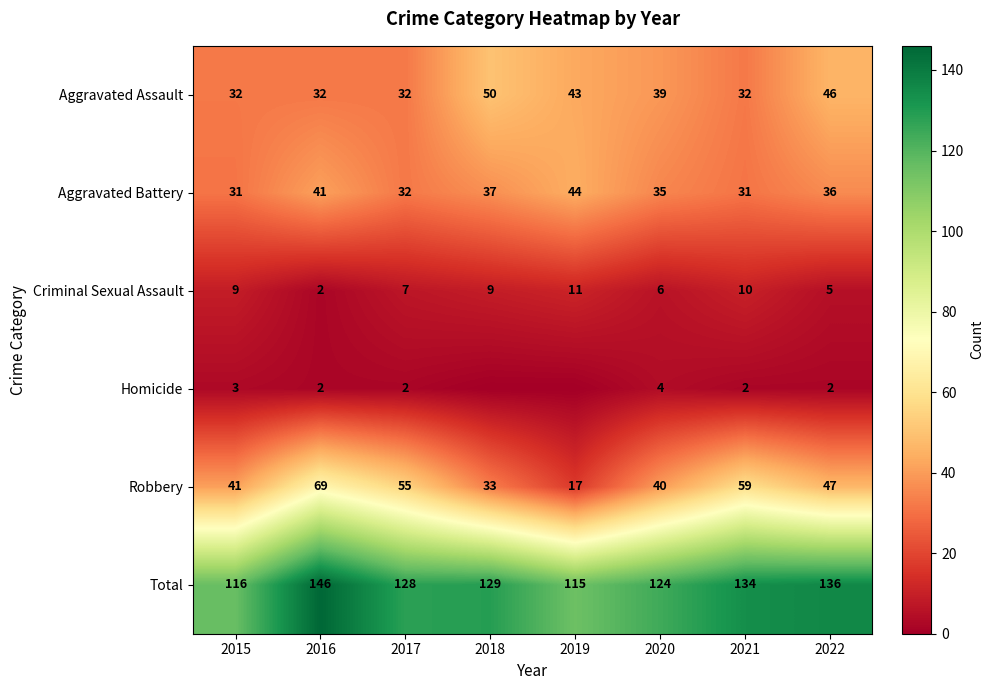

What is the difference between the maximum and minimum values in the Aggravated Battery series?

13